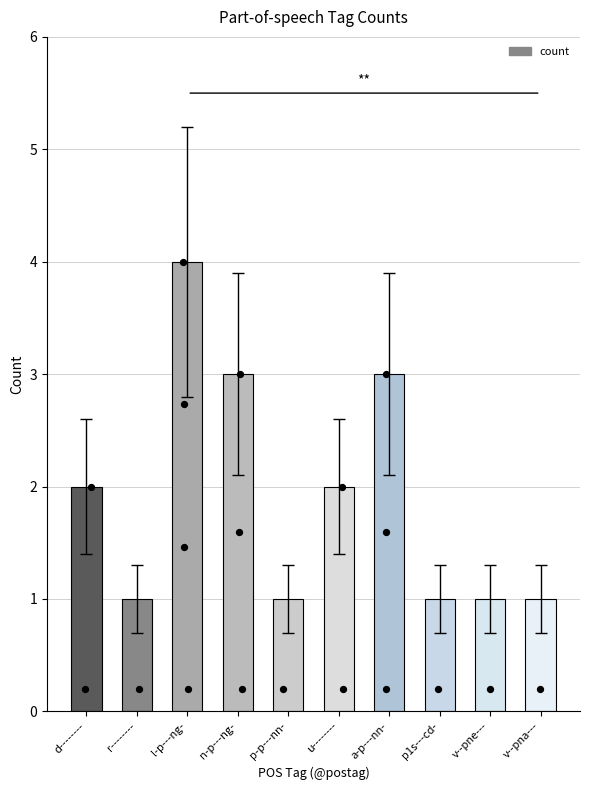

Which has a higher value, v--pna--- or p1s---cd-?

v--pna---